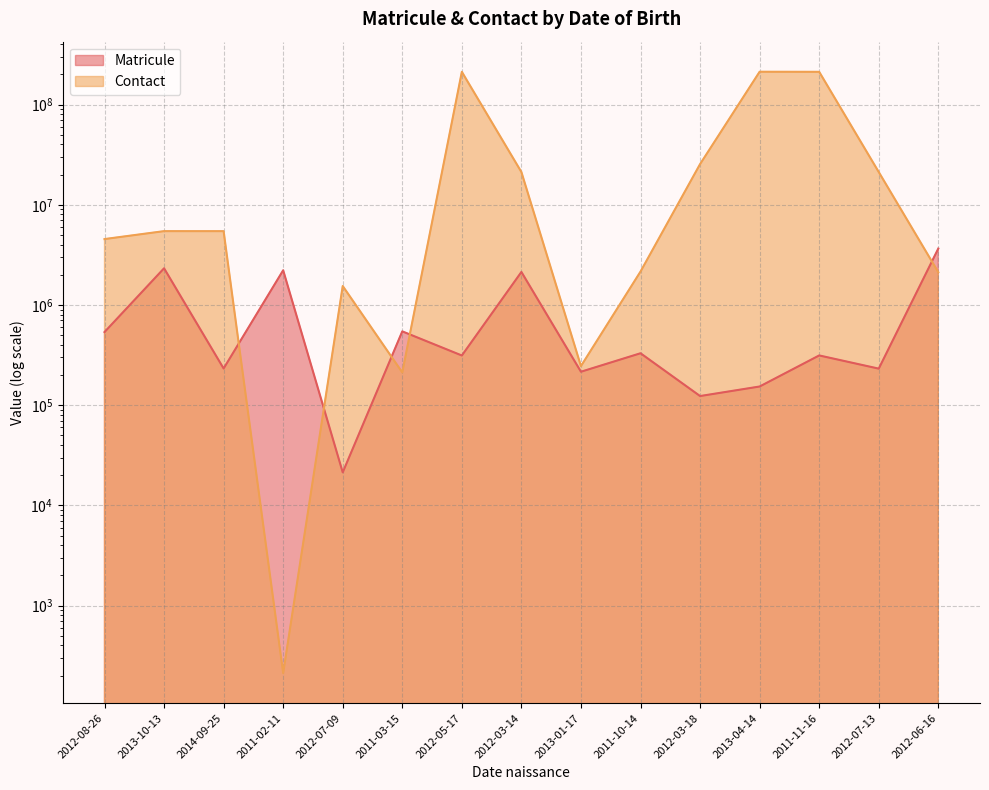

At which category does Matricule reach its first local peak?

2013-10-13